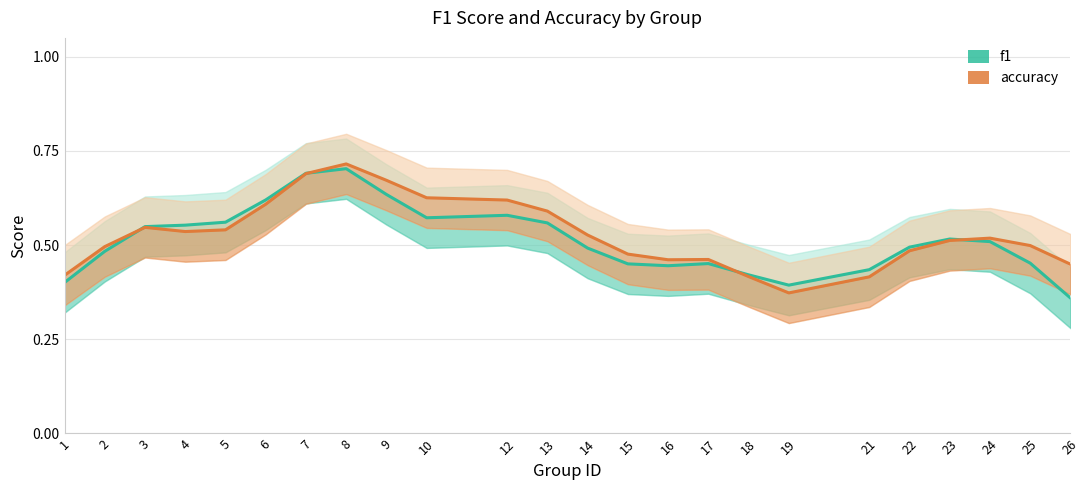

What is the total value across all series at 24?

1.0